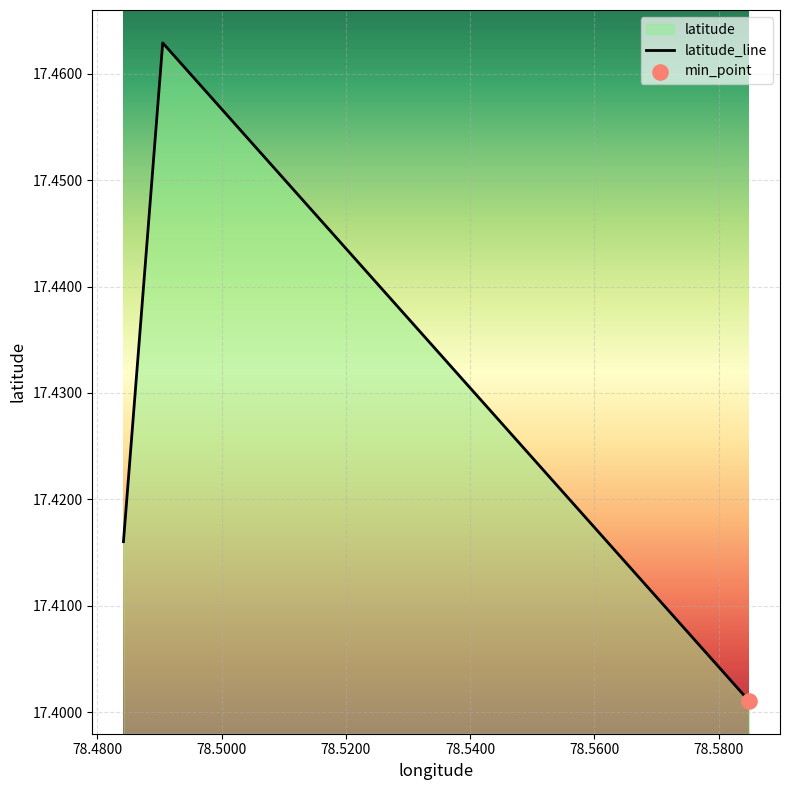

Which has a higher value, 78.484195 or 78.490516?

78.490516